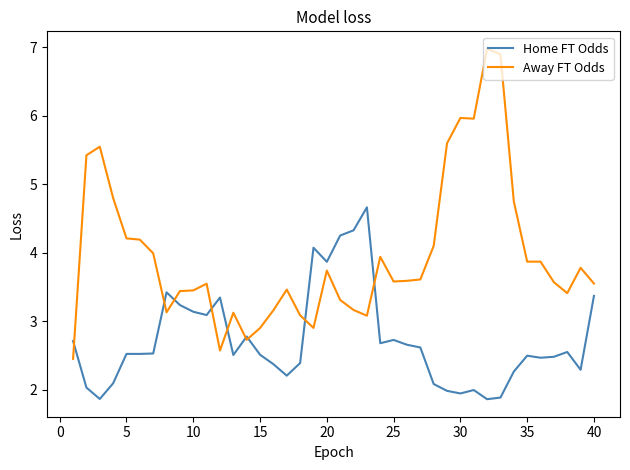

Which series has the widest spread of values?

Away FT Odds